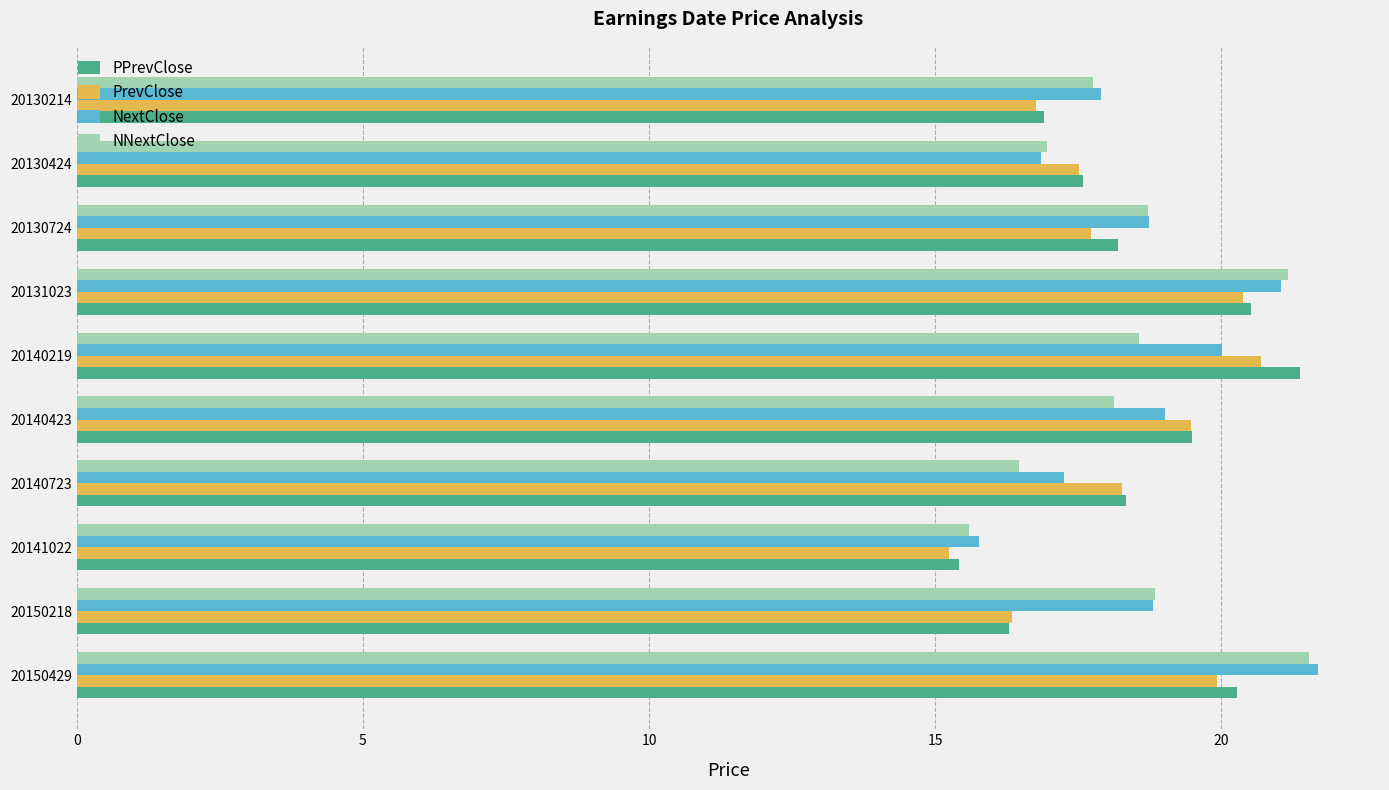

True or false: PPrevClose has a value of 20.3 at 20150429.

True